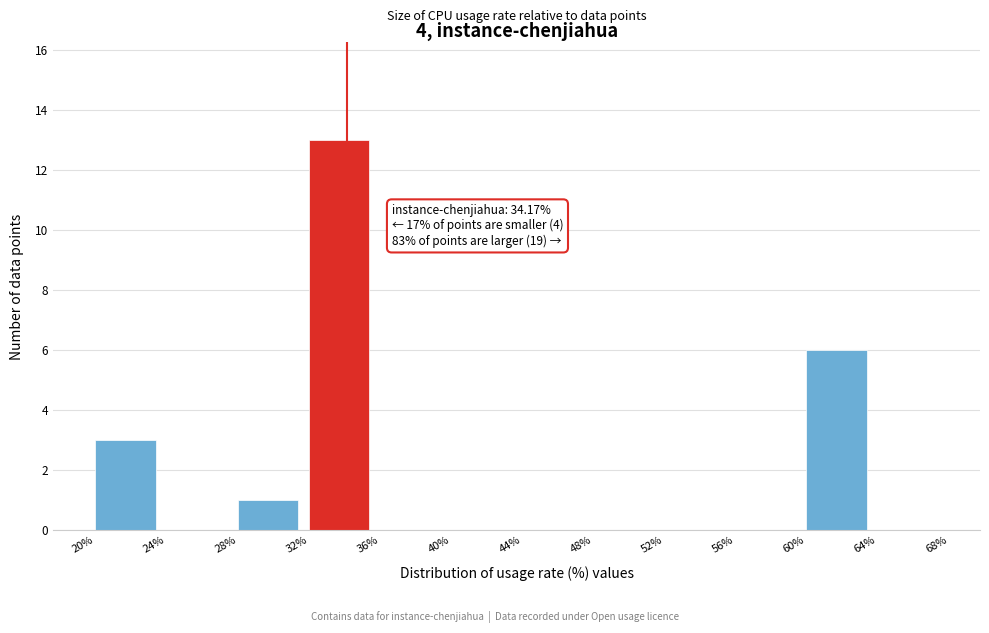

Which range on the x-axis has the tallest bar?

32% to 36%